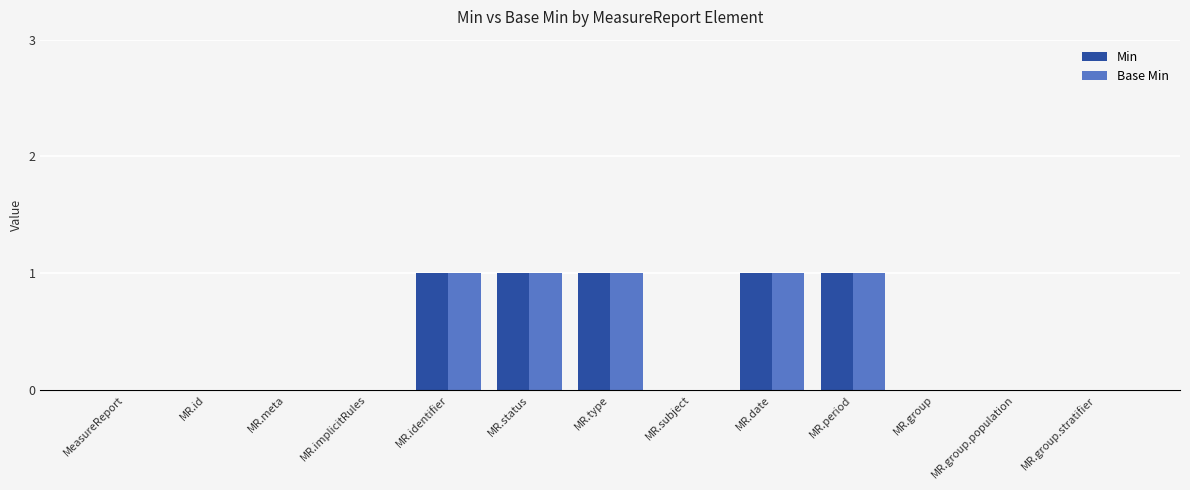

Reading left to right, extract all data points from this chart.

Min: MeasureReport=0	MR.id=0	MR.meta=0	MR.implicitRules=0	MR.identifier=1	MR.status=1	MR.type=1	MR.subject=0	MR.date=1	MR.period=1	MR.group=0	MR.group.population=0	MR.group.stratifier=0
Base Min: MeasureReport=0	MR.id=0	MR.meta=0	MR.implicitRules=0	MR.identifier=1	MR.status=1	MR.type=1	MR.subject=0	MR.date=1	MR.period=1	MR.group=0	MR.group.population=0	MR.group.stratifier=0